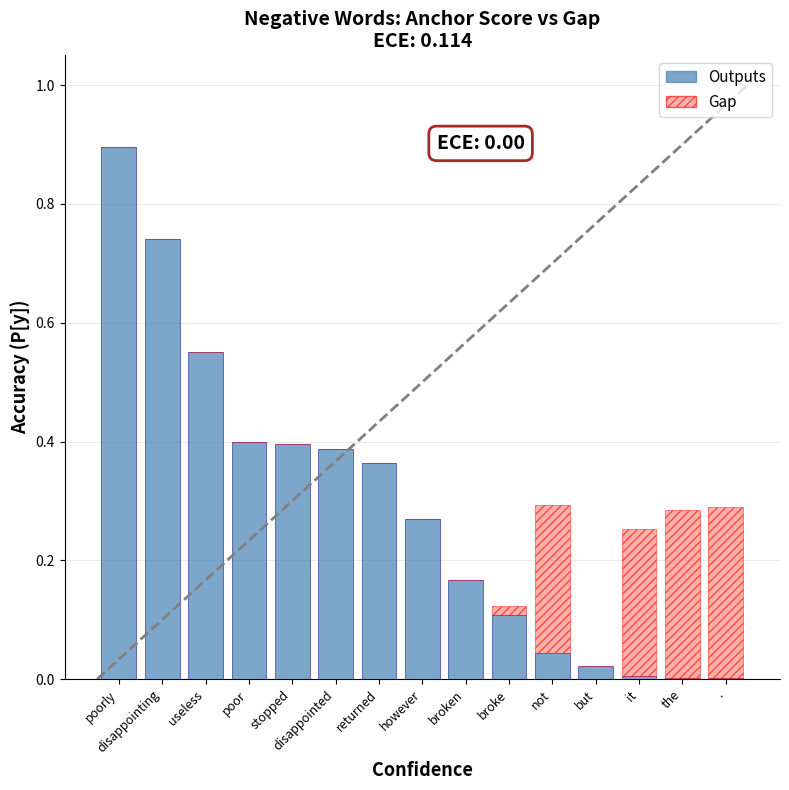

At which label does Outputs reach its peak?

poorly